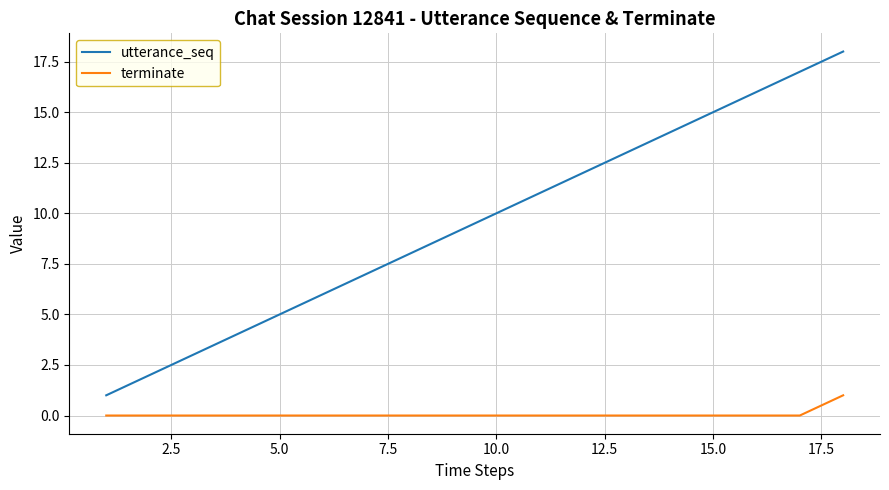

How many lines are shown in the chart?

2